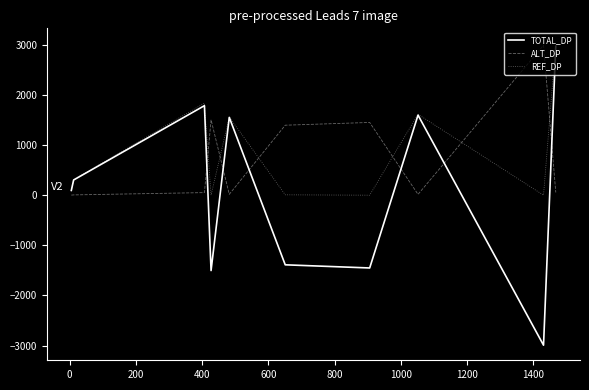

Which series has the largest range (max minus min)?

TOTAL_DP